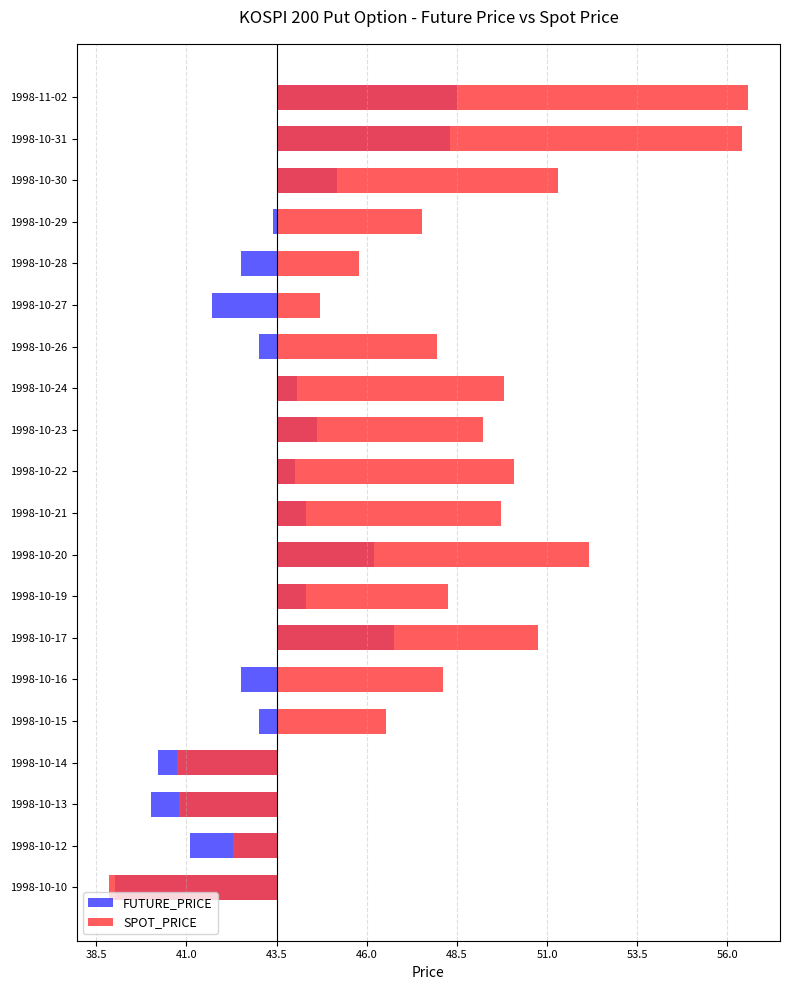

List the series in order of their peak value, lowest first.

FUTURE_PRICE, SPOT_PRICE